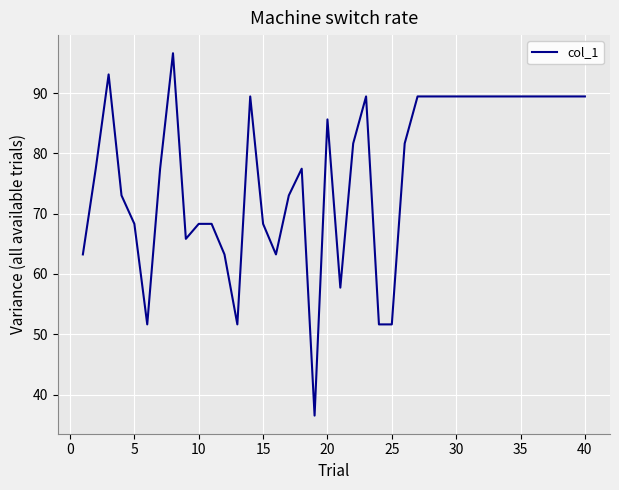

Does the chart have visible grid lines?

Yes